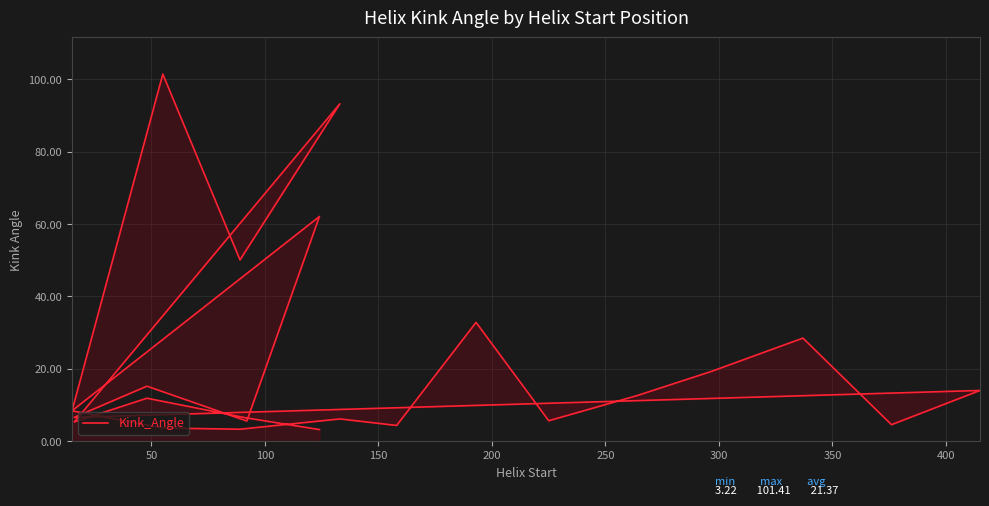

The value at 0 is 14.2. True or false?

False